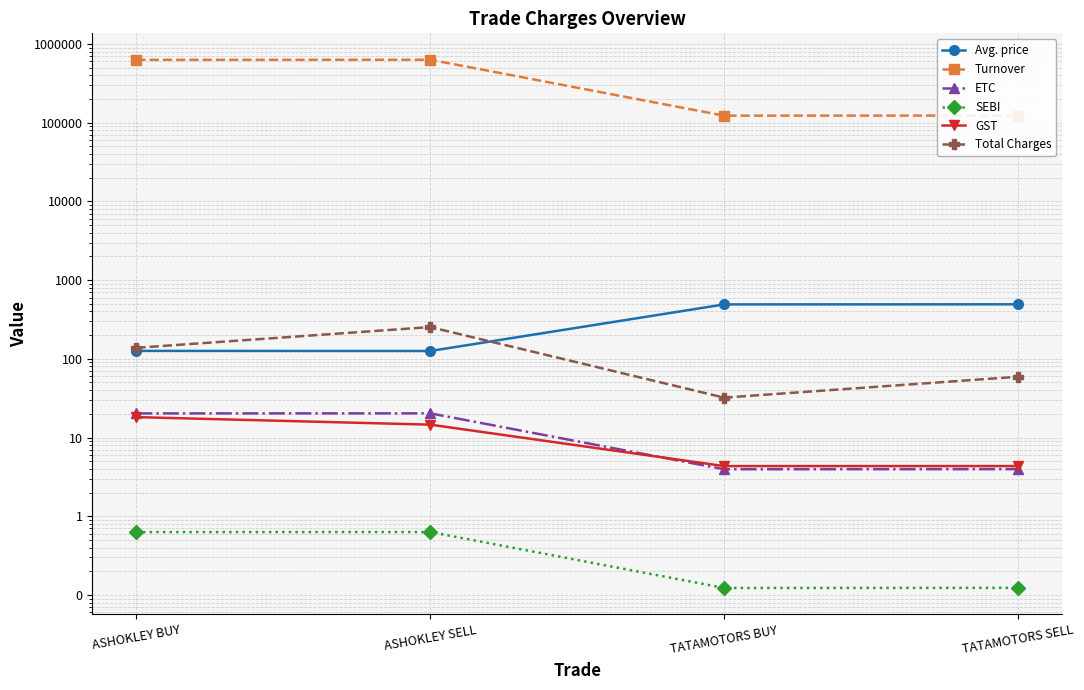

The Turnover series shows 628350.0 at ASHOKLEY BUY. True or false?

True